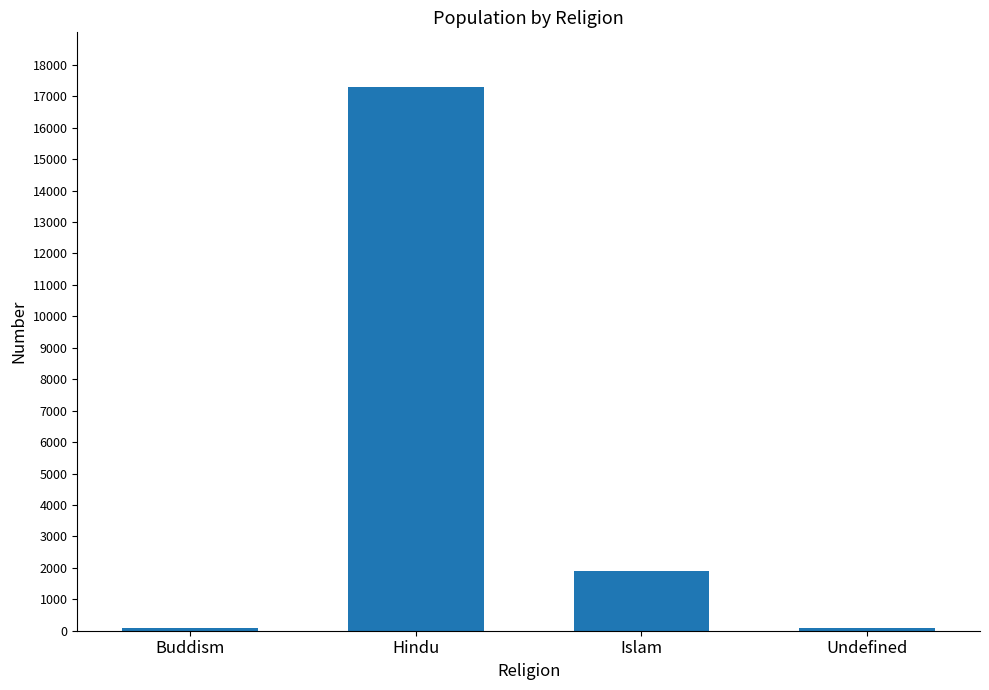

Are the bars grouped side by side (vs. stacked)?

No